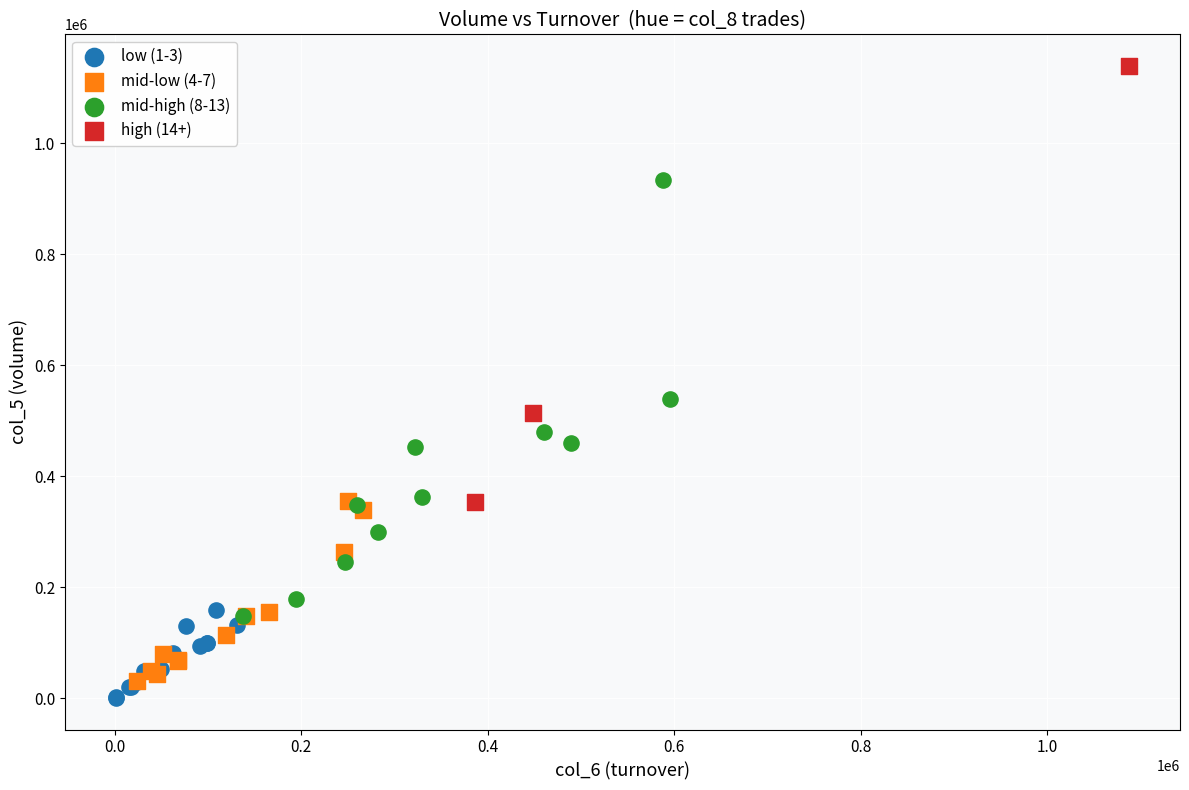

Which series contains the highest Y value?

high (14+)